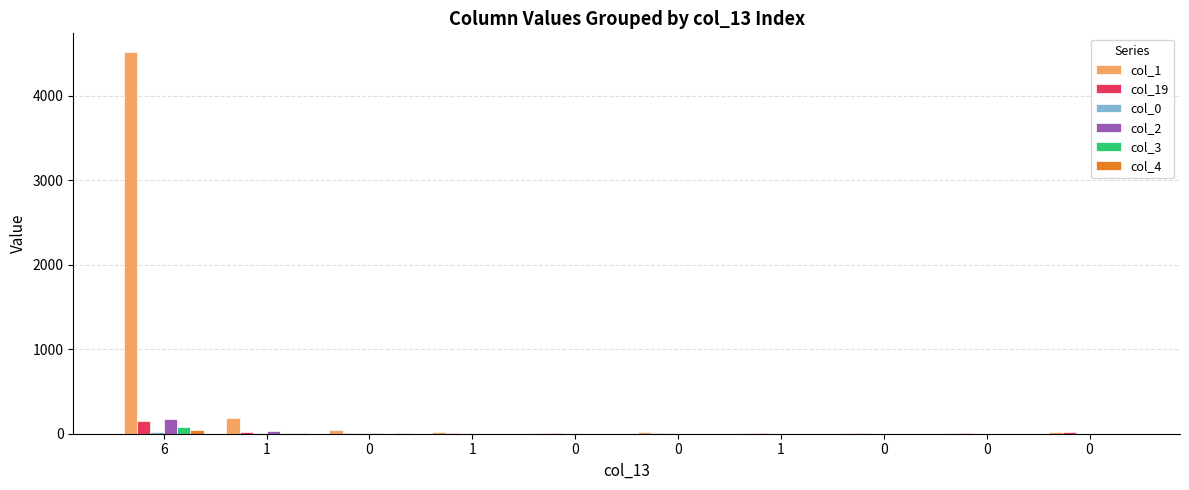

Rank the series at 0 from lowest to highest value.

col_3, col_0, col_4, col_2, col_19, col_1